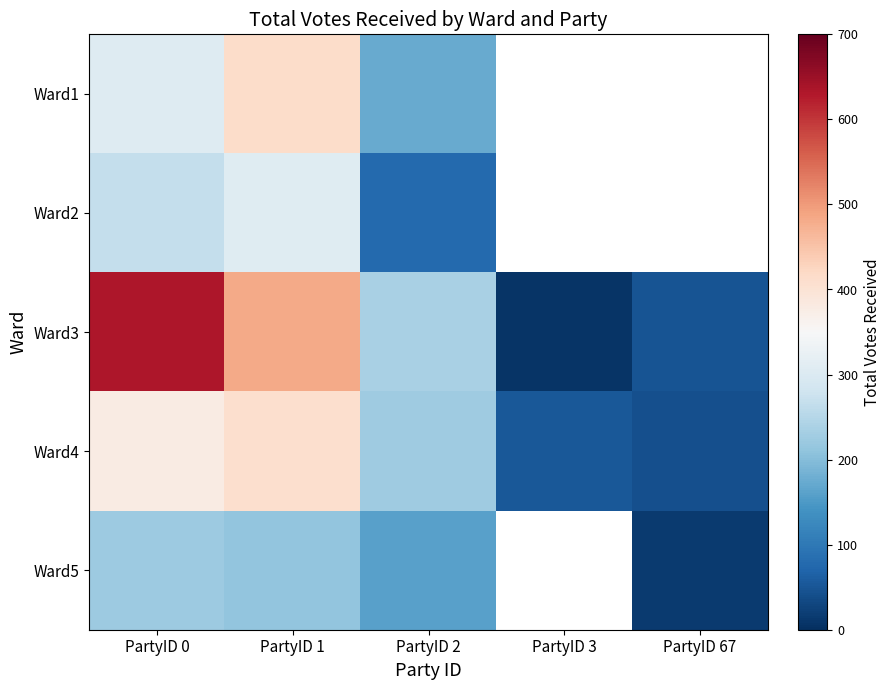

The value of Ward5 at PartyID 0 is 224.0. True or false?

True